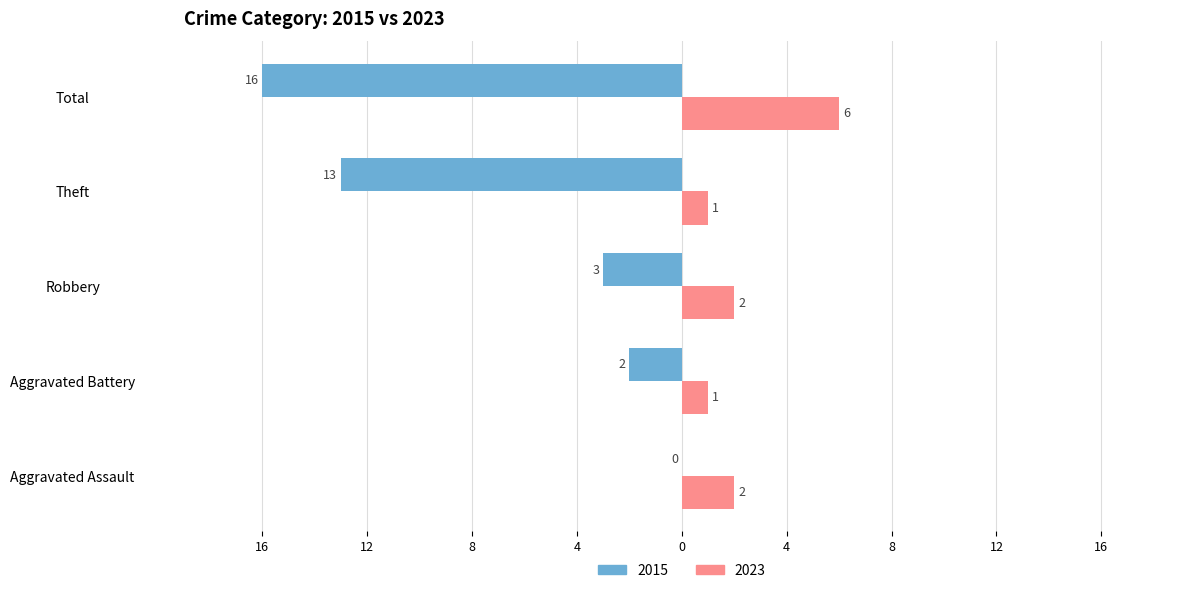

What are all the series names shown in the legend?

2015, 2023